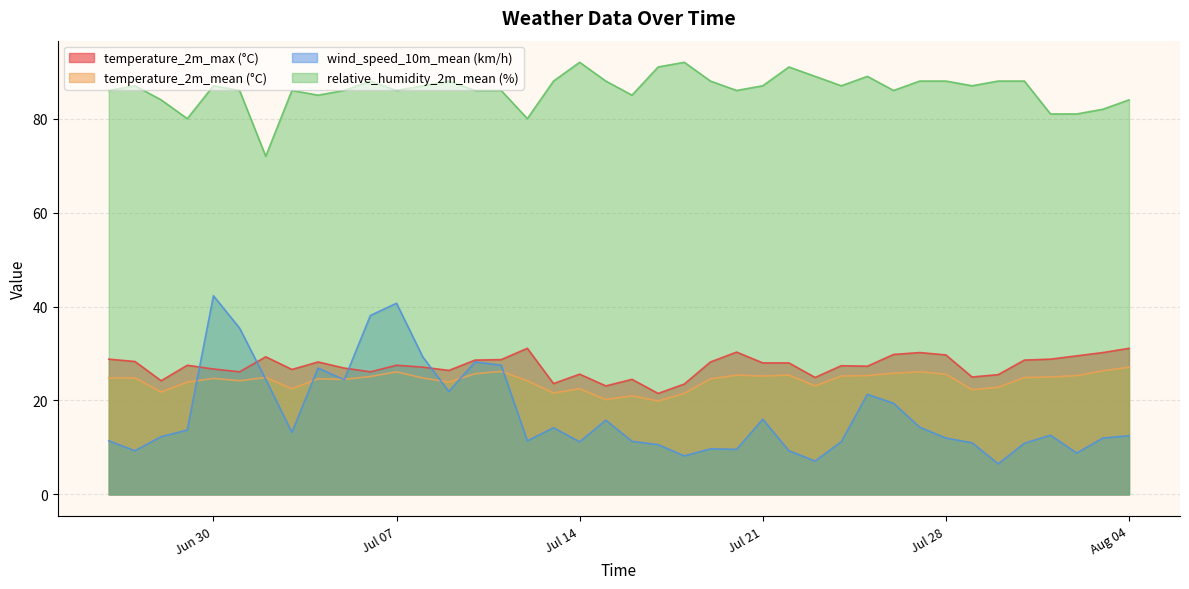

What position from the left is 2020-07-19?

24